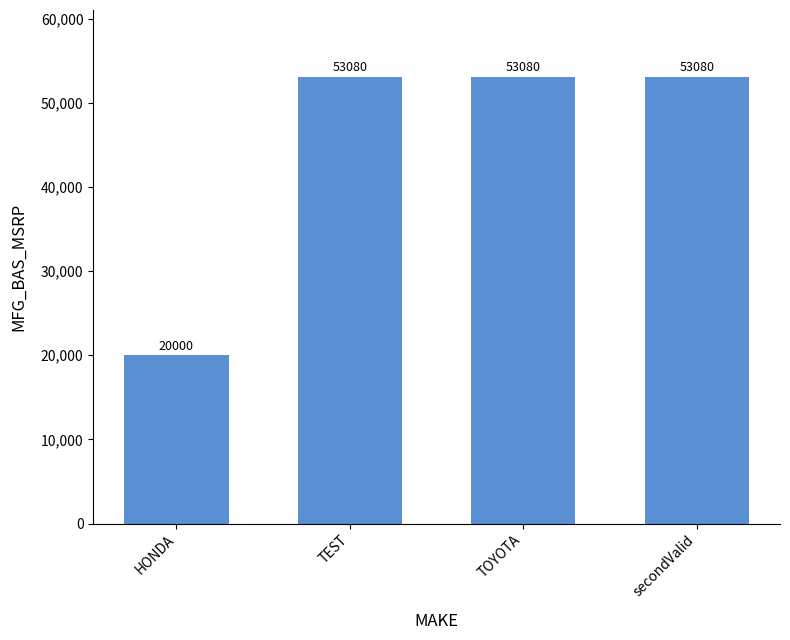

At which category does the chart reach its minimum across all series?

HONDA